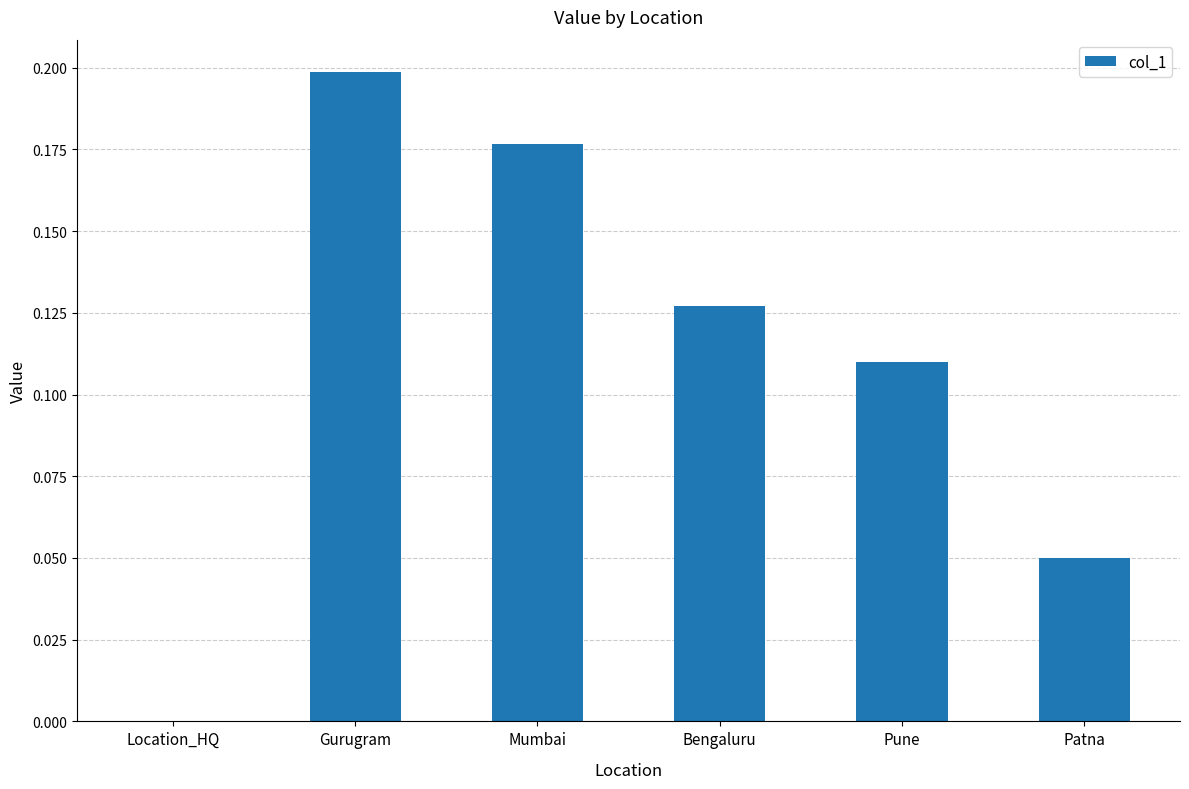

Which has a higher value, Gurugram or Pune?

Gurugram